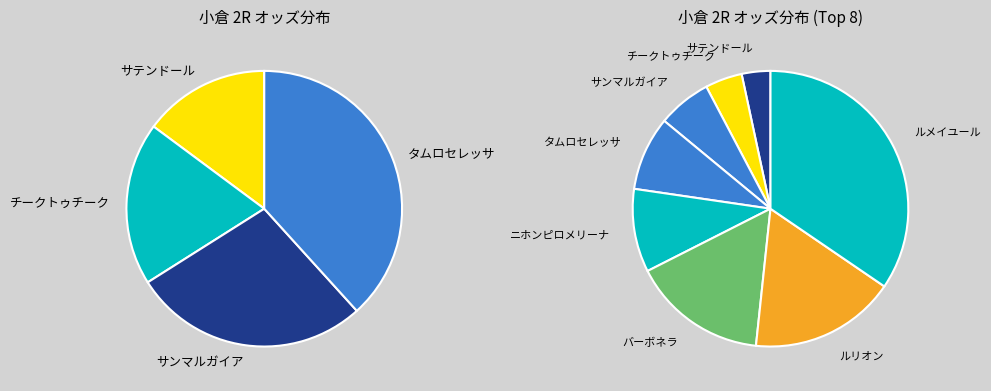

The スリーオリジン slice represents 11% of the pie. True or false?

False